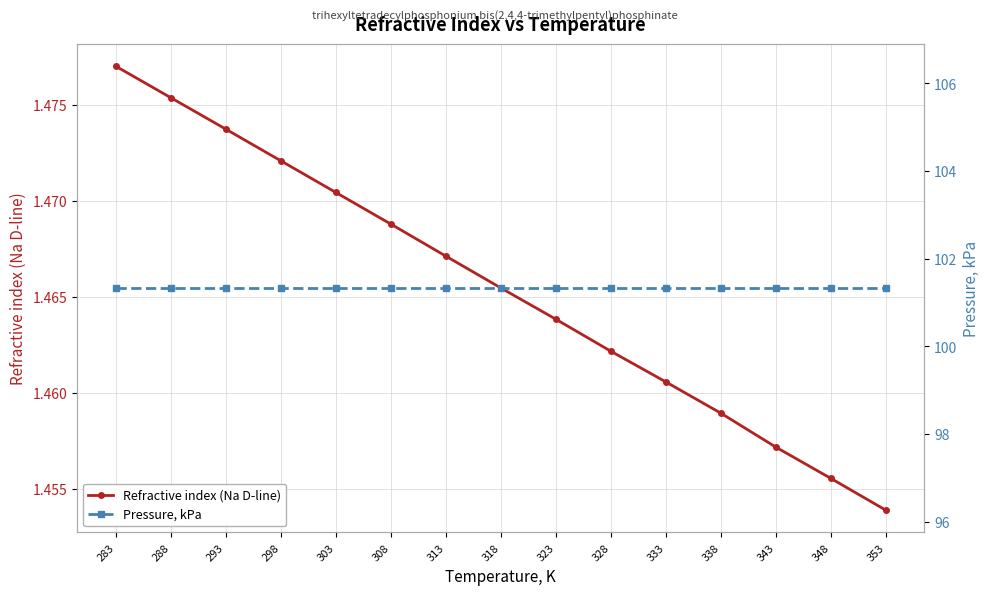

Which series changed the most between 283 and 323?

Refractive index (Na D-line)